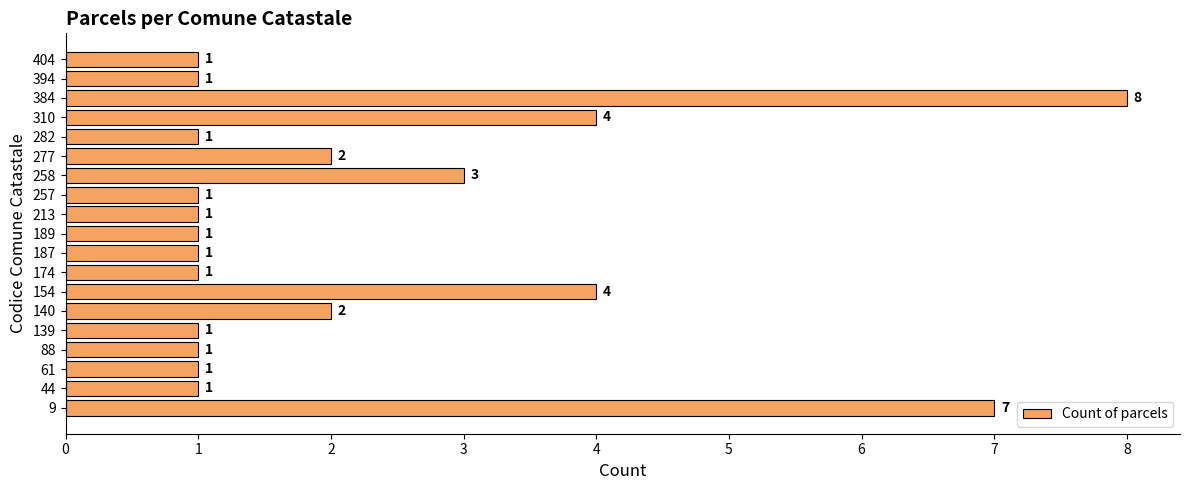

Count the number of values greater than 1.

7